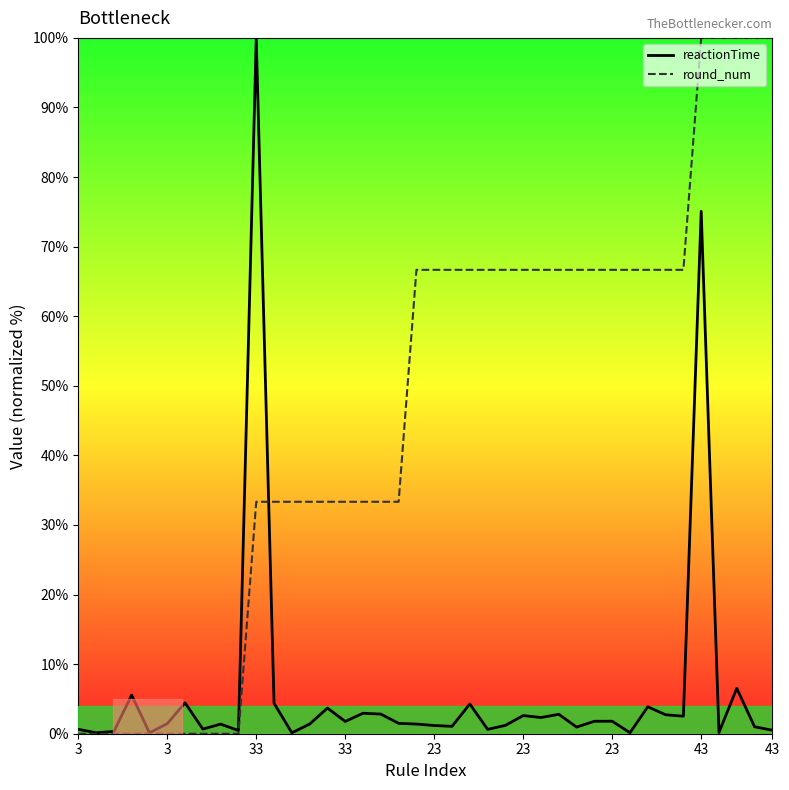

What are all the series names shown in the legend?

reactionTime, round_num